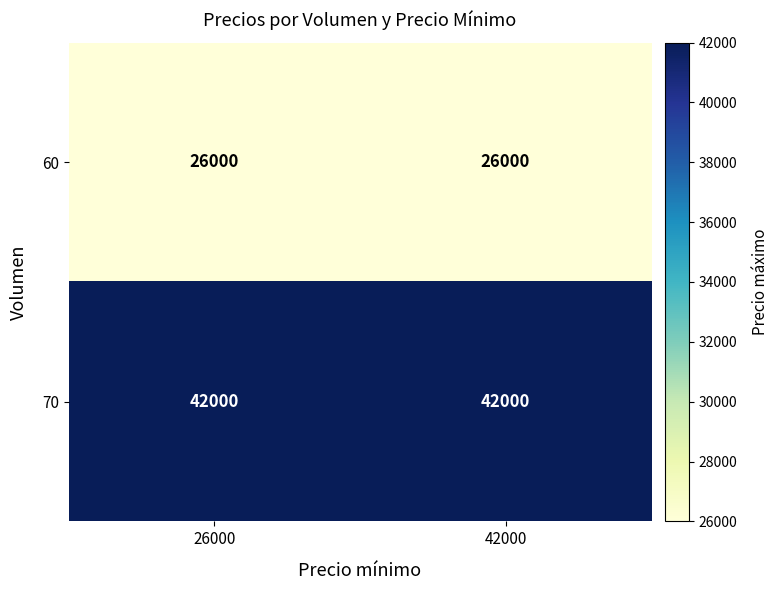

What is the sum of all 70 values?

84000